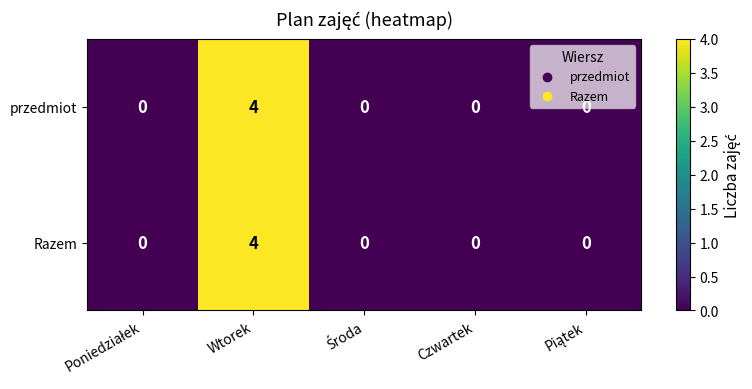

How many values in Razem are above zero?

1